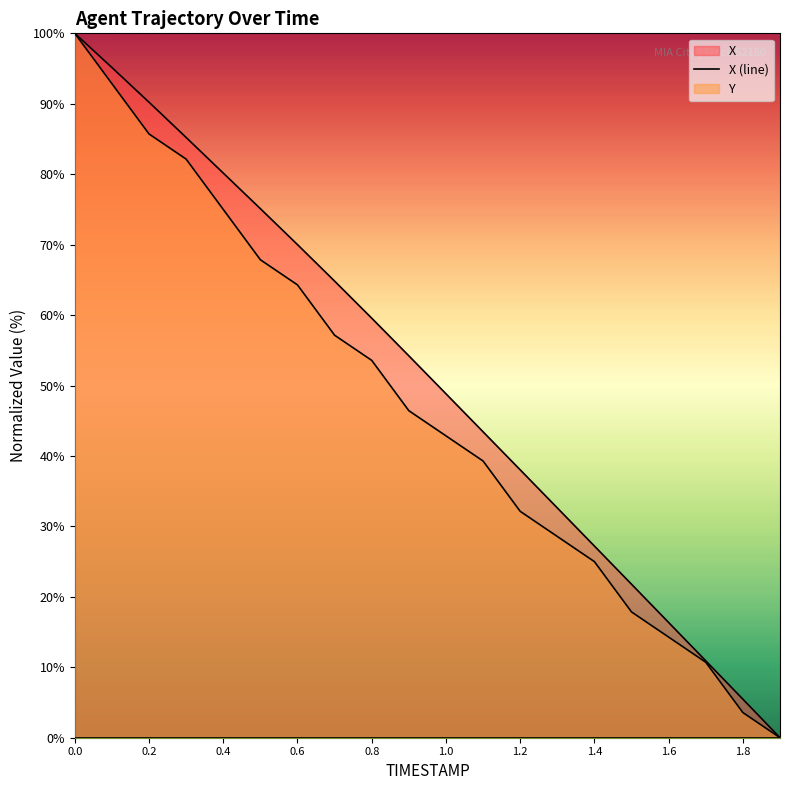

How many lines are shown in the chart?

3